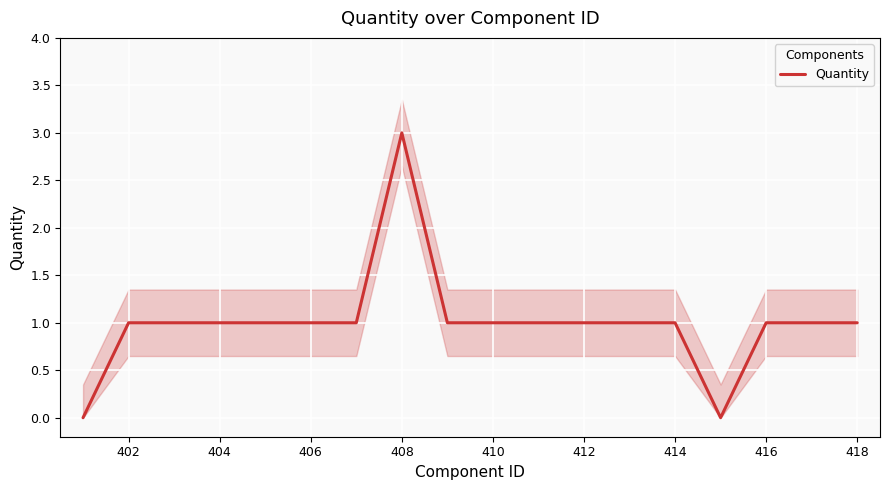

Count the values in the range 1 to 2.

15